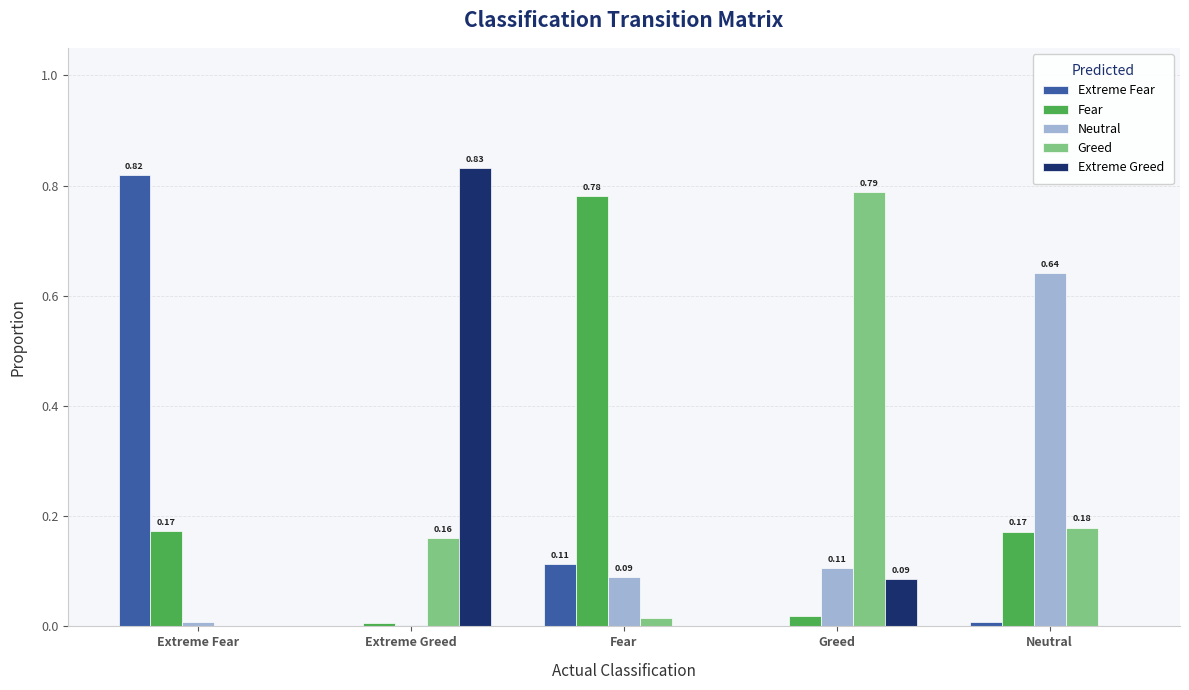

What is the sum of the Greed values at Neutral and Greed?

1.0